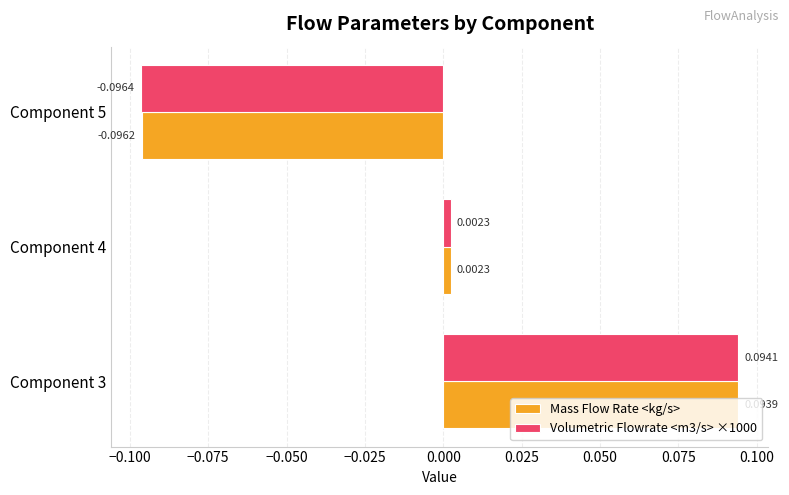

At Component 5, list the series in order from largest to smallest.

Mass Flow Rate <kg/s>, Volumetric Flowrate <m3/s> ×1000